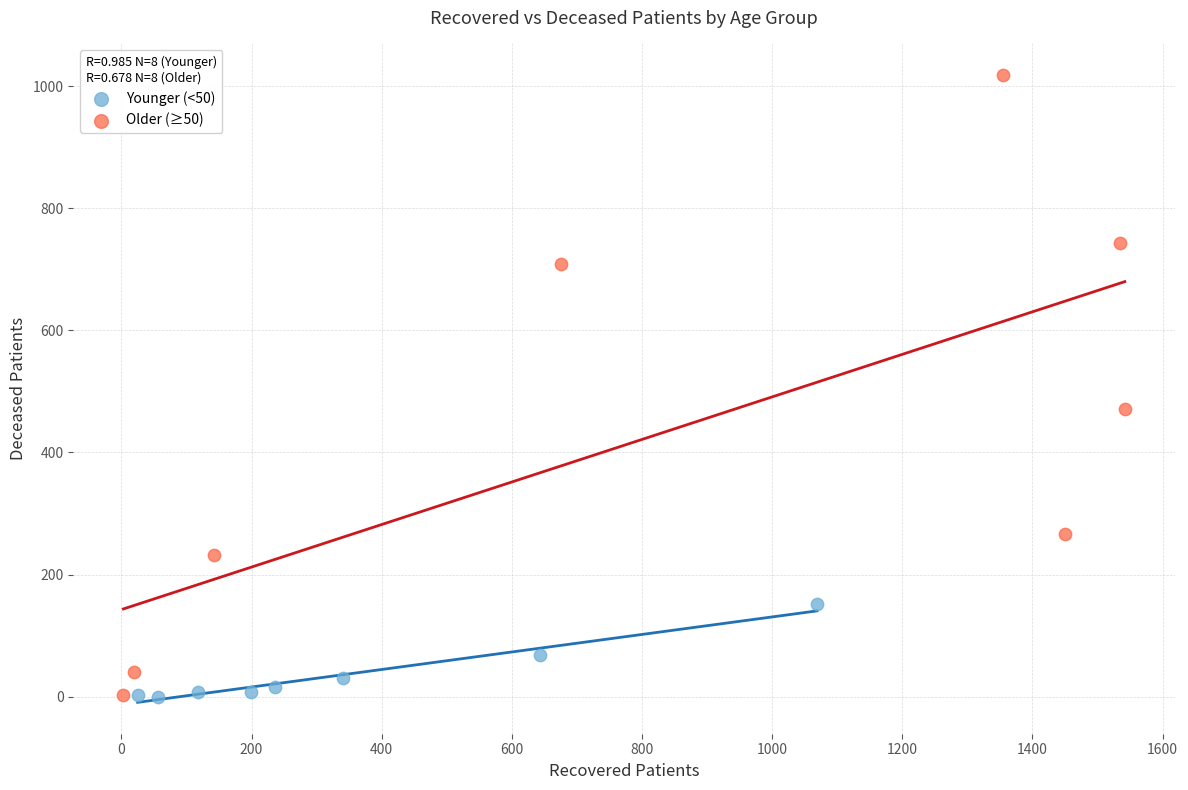

Which series has the widest spread of Y values?

Older (≥50)